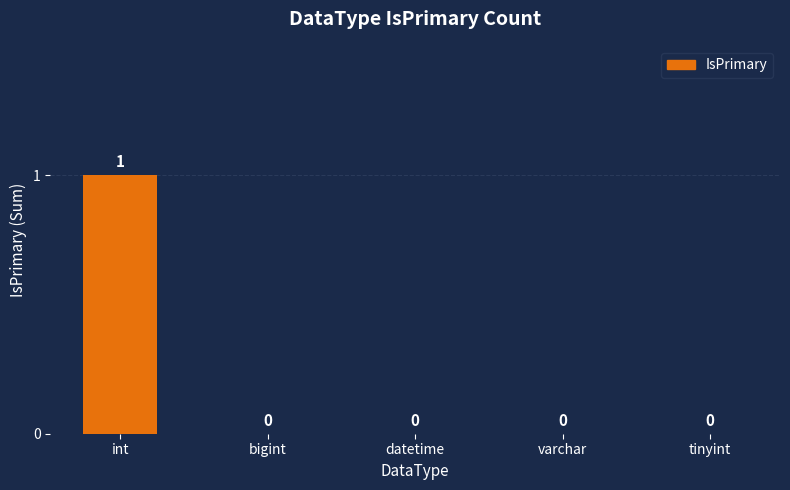

Is it true that the value at int is 2?

False